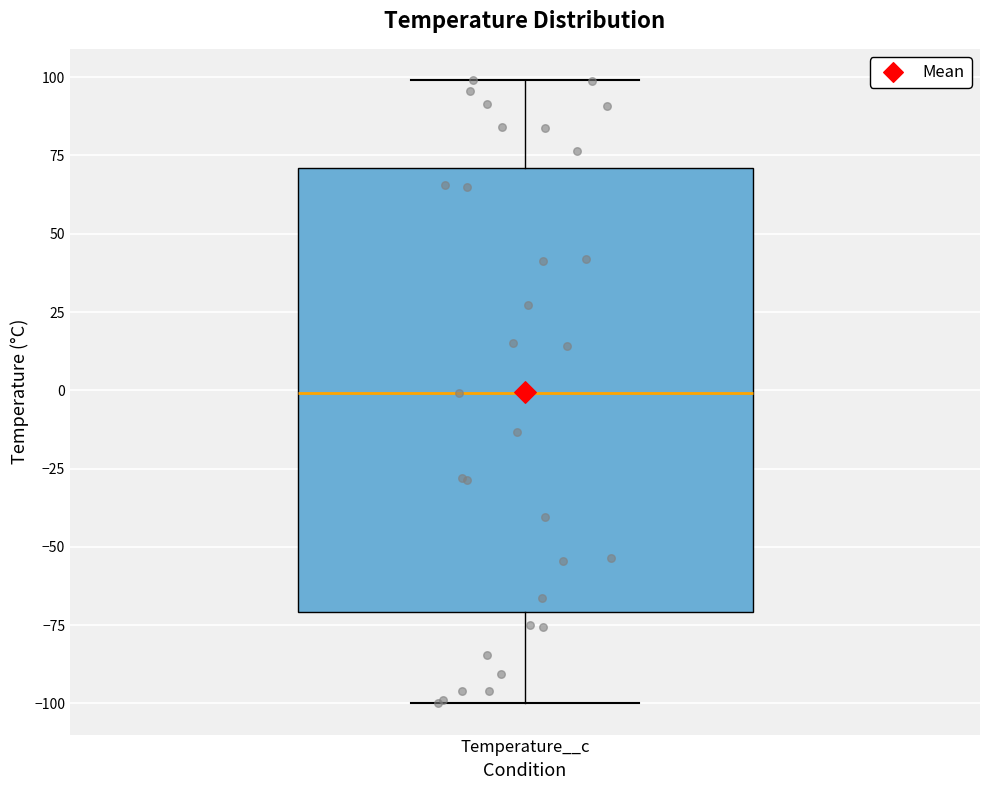

Where does the upper whisker of the box for Temperature__c end on the y-axis? The values are not printed on the chart, so give them approximately, as read against the axis.

100